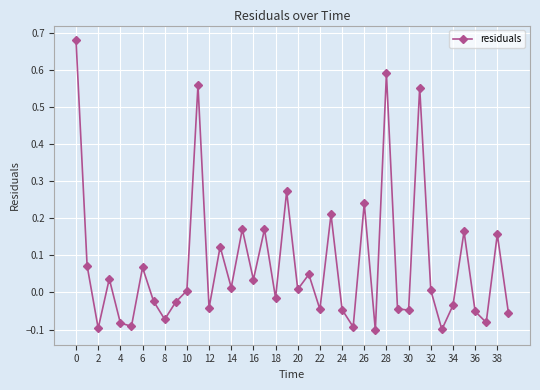

How many negative values are there?

19